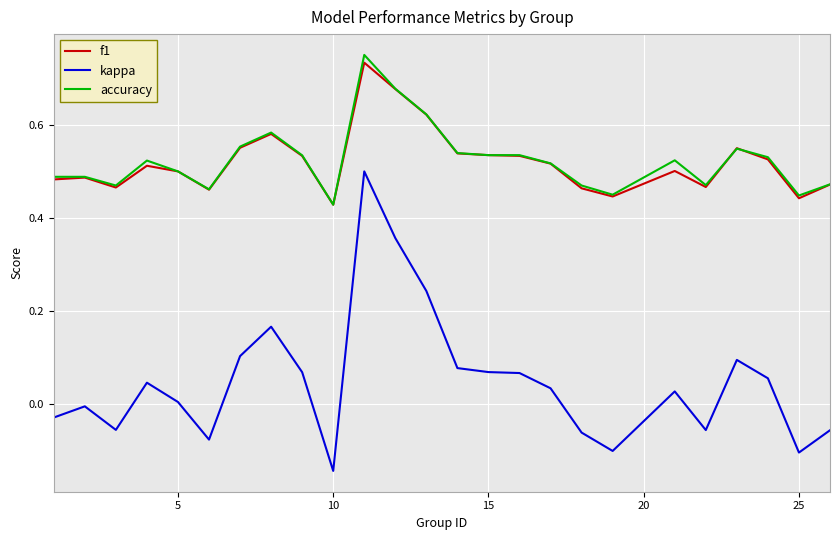

True or false: accuracy and kappa intersect in this chart.

False